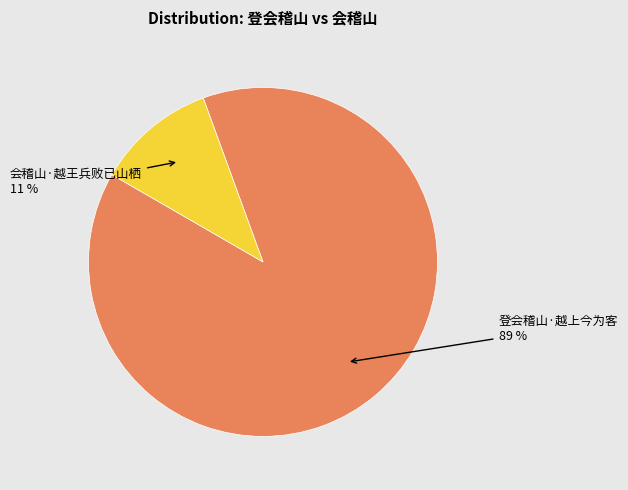

To the nearest percent, what is the average slice percentage?

50%